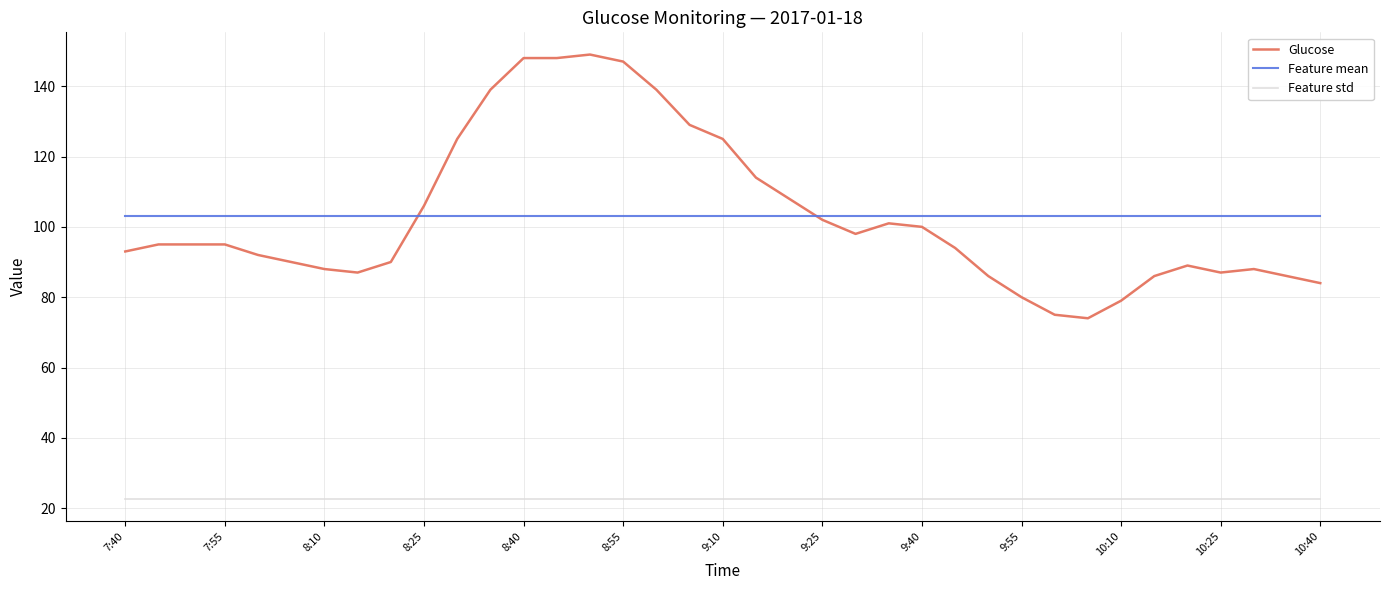

True or false: Feature mean and Feature std intersect in this chart.

False